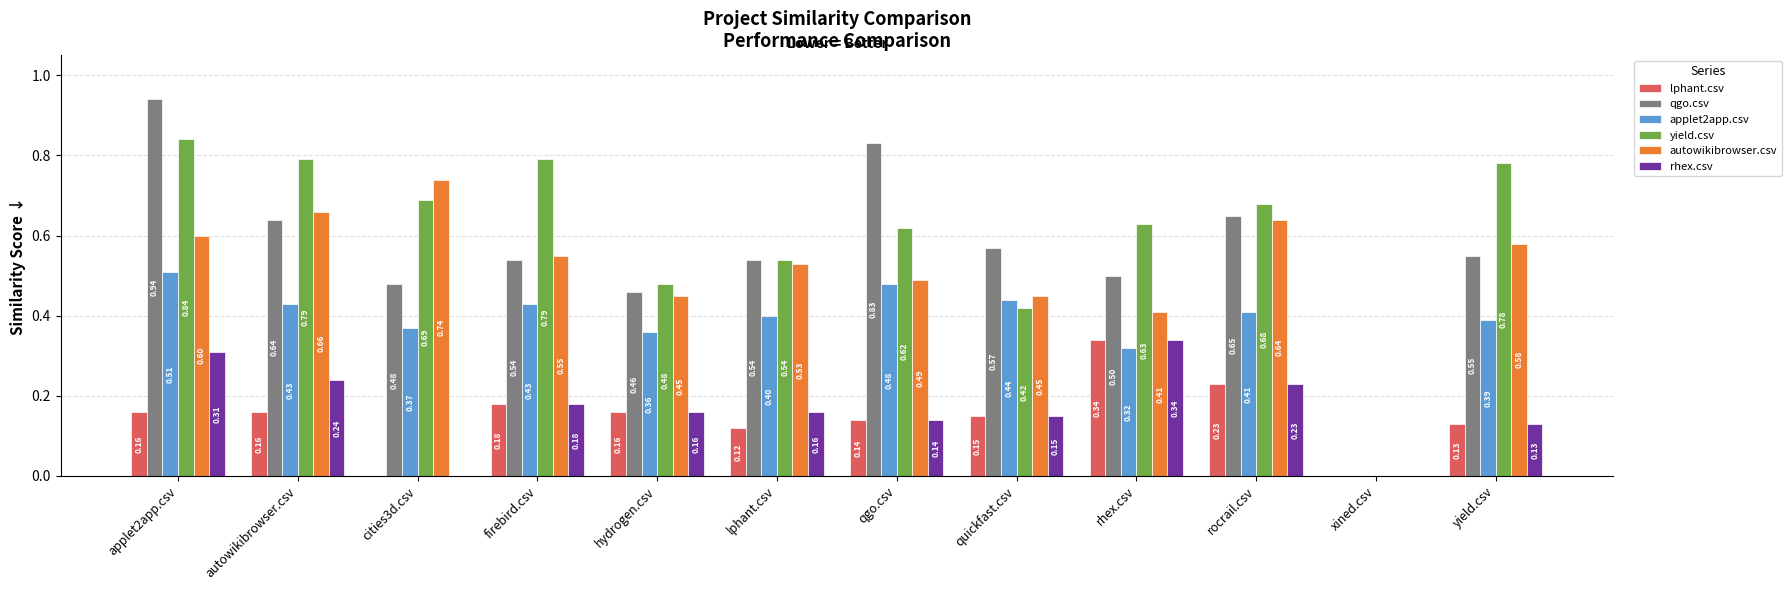

The value of qgo.csv at xined.csv is -0.3. True or false?

False